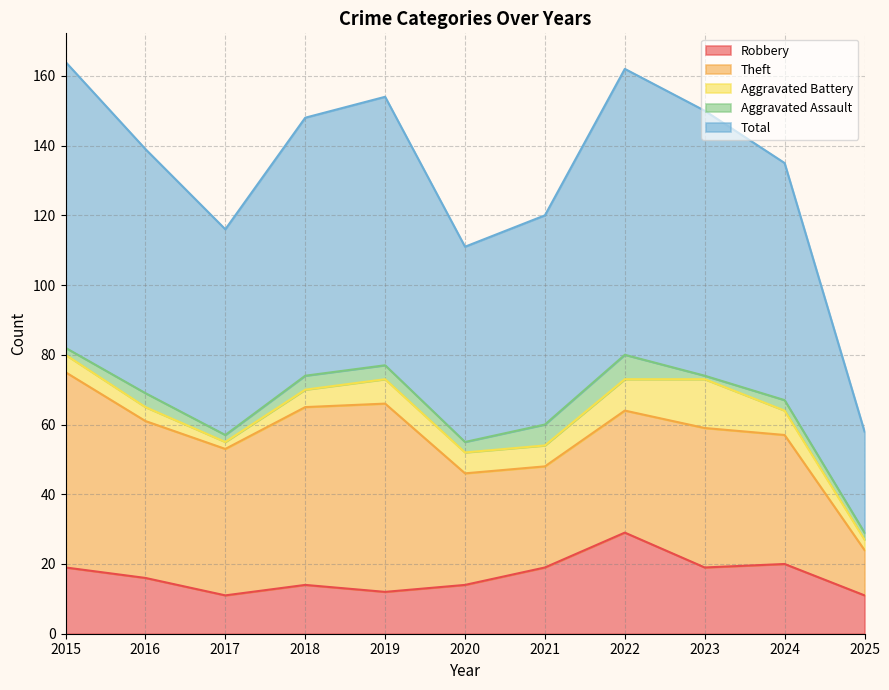

True or false: Aggravated Battery and Total intersect in this chart.

False